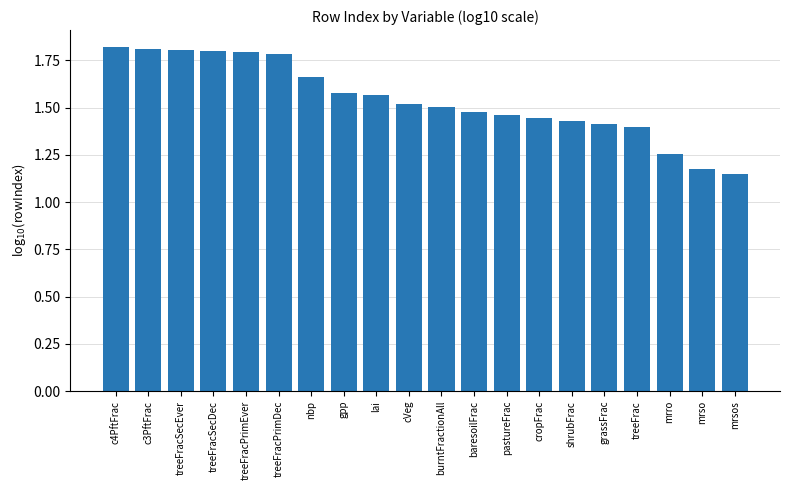

The chart shows a value of 0.9 at treeFrac. True or false?

False